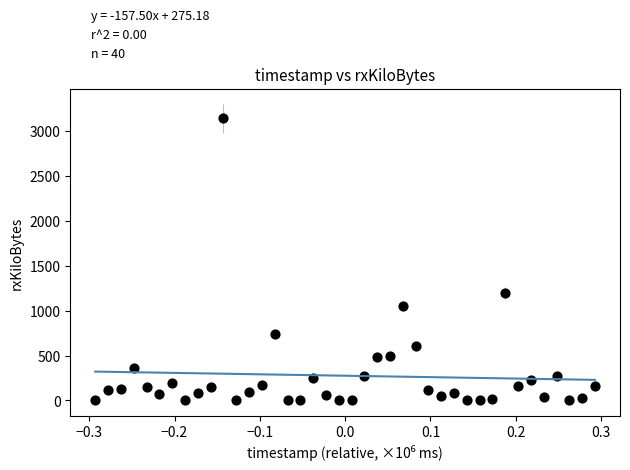

What Y value in the scatter plot is closest to 1571?

1197